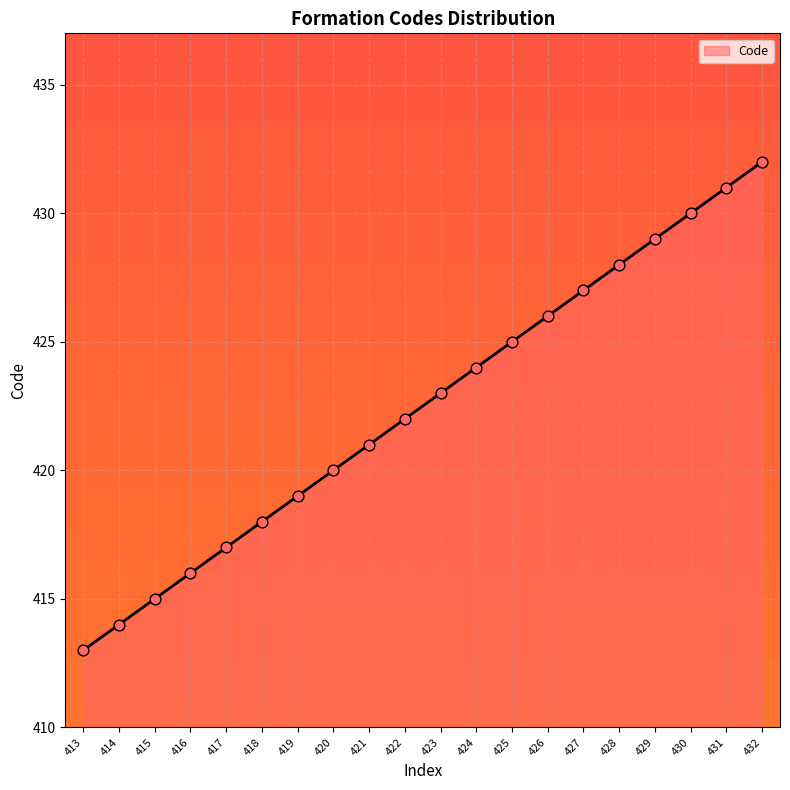

What is the change in value from 424 to 428?

+4